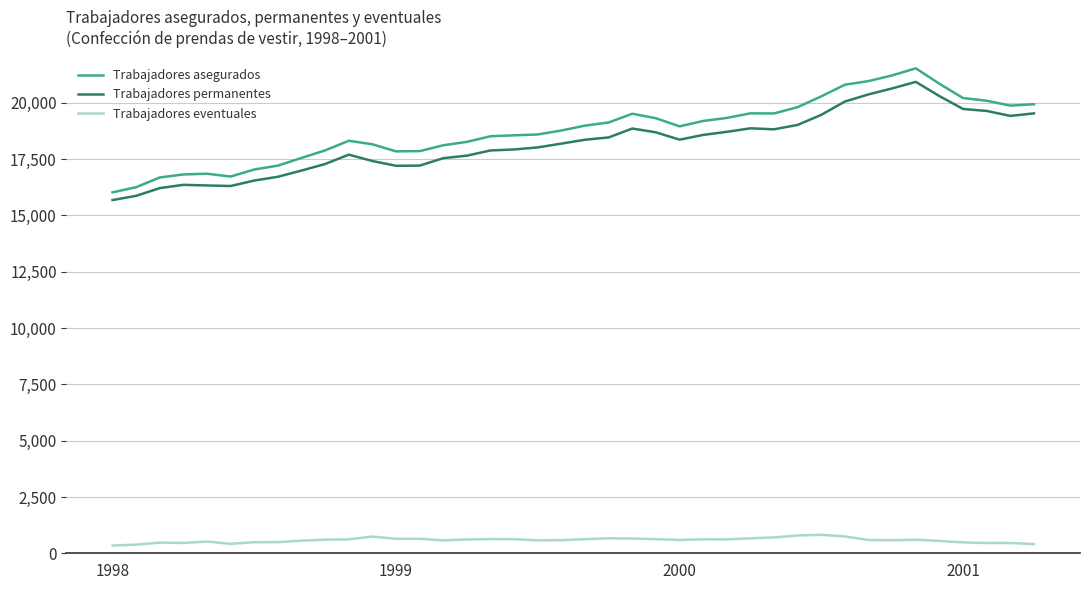

Which series has the largest range (max minus min)?

Trabajadores asegurados